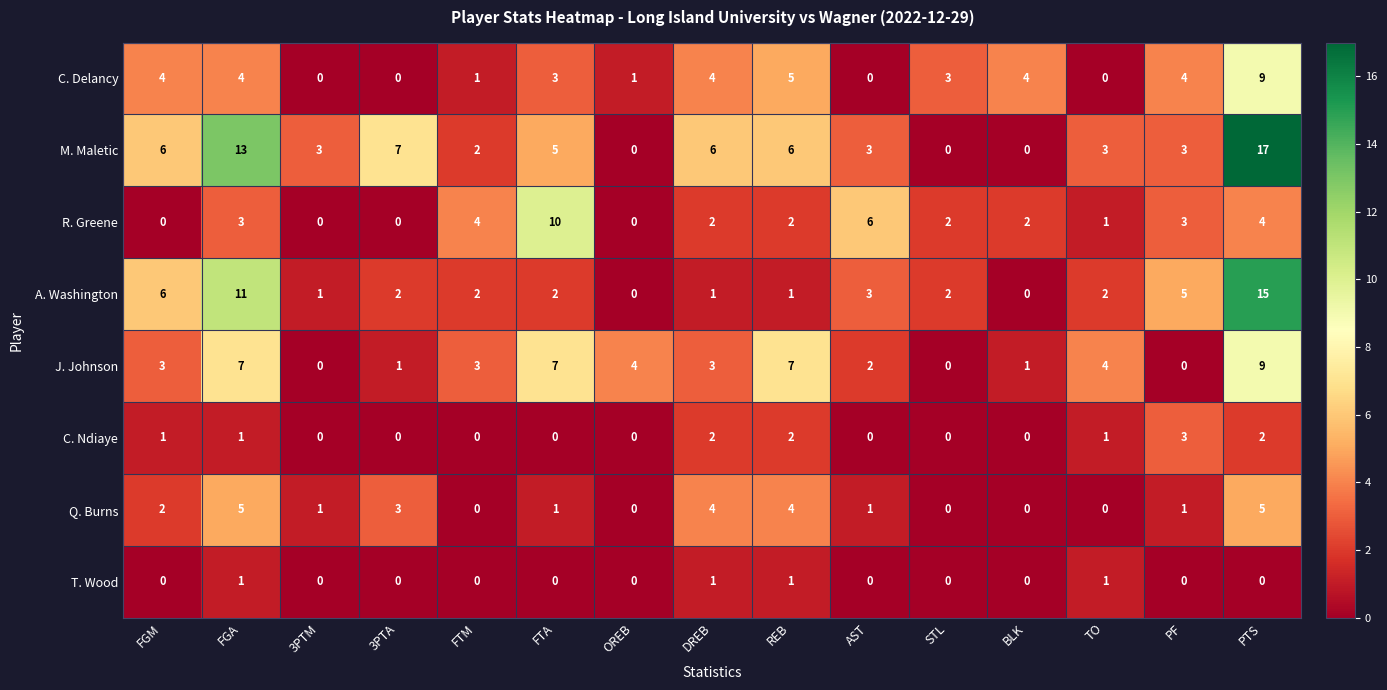

Between FTM and PTS, which series saw the biggest shift?

M. Maletic